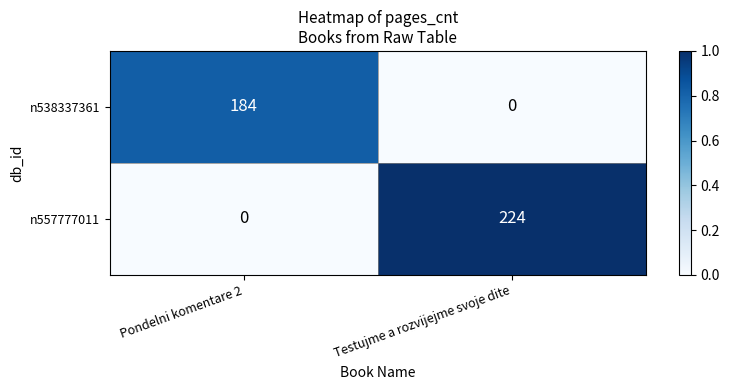

Read the n538337361 value at Pondelni komentare 2.

184